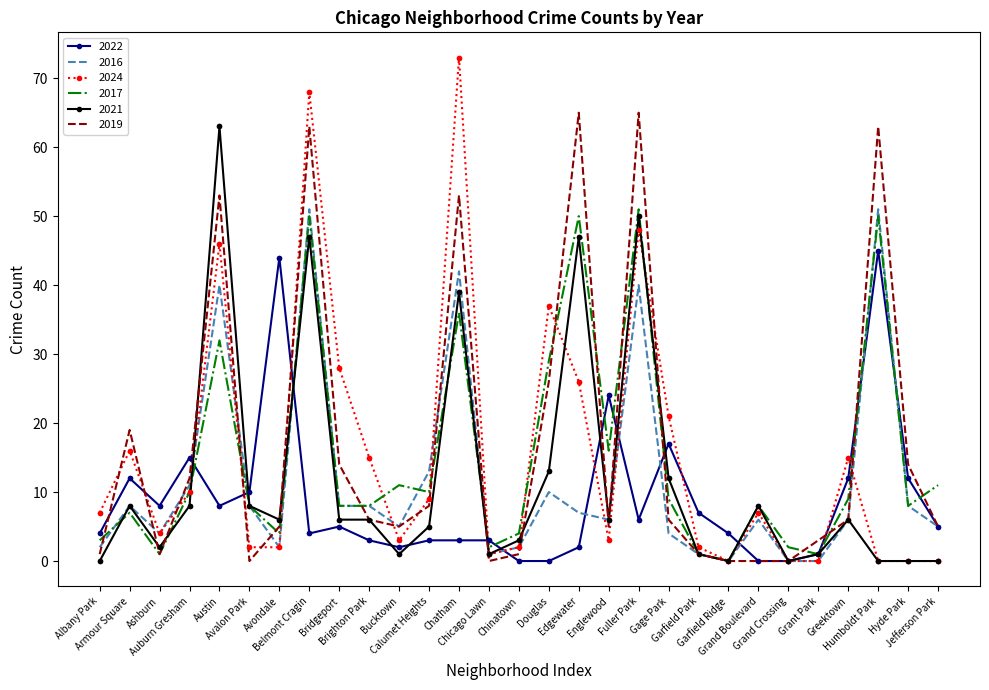

Which series has the largest range (max minus min)?

2024